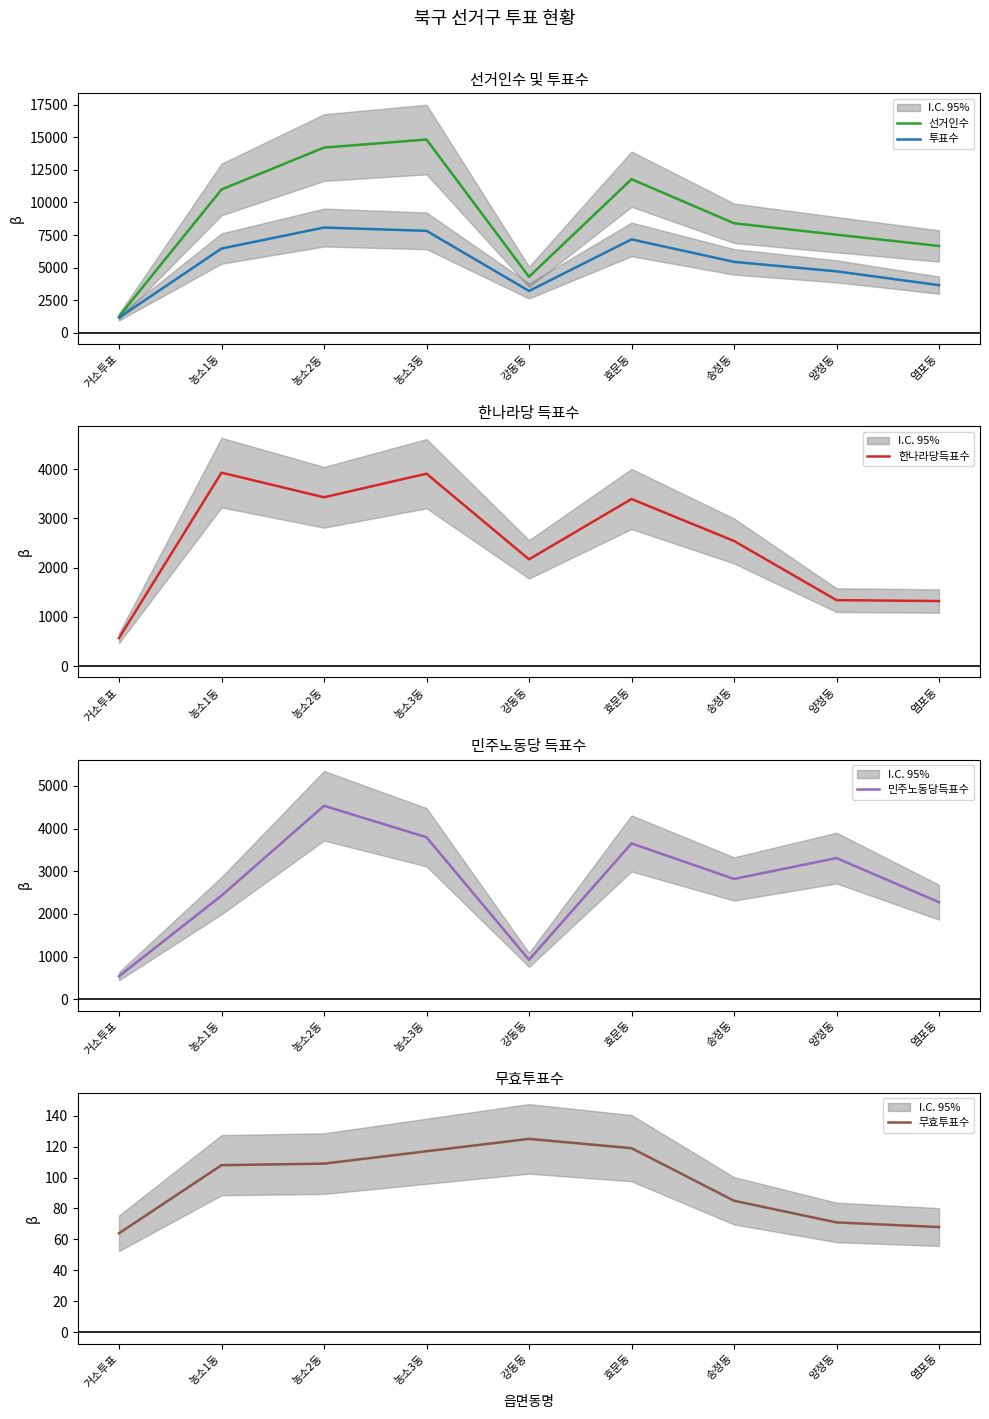

Reading left to right, what are all the values shown in this chart?

선거인수: 1264	10990	14201	14816	4301	11779	8403	7526	6663
투표수: 1171	6465	8073	7821	3215	7165	5445	4718	3661
한나라당득표수: 569	3929	3429	3908	2168	3394	2541	1339	1320
민주노동당득표수: 538	2428	4535	3796	922	3652	2819	3308	2273
무효투표수: 64	108	109	117	125	119	85	71	68